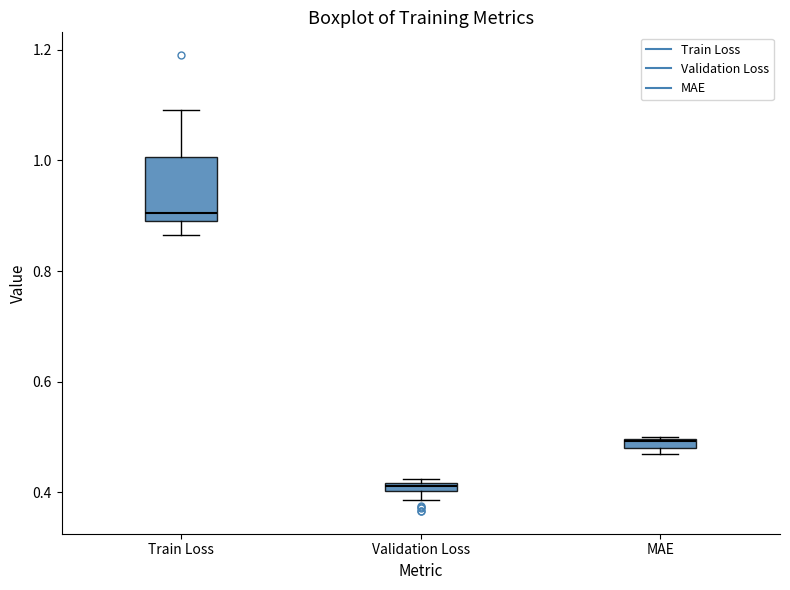

Where is the upper edge of the box for MAE on the y-axis? The values are not printed on the chart, so give them approximately, as read against the axis.

0.50